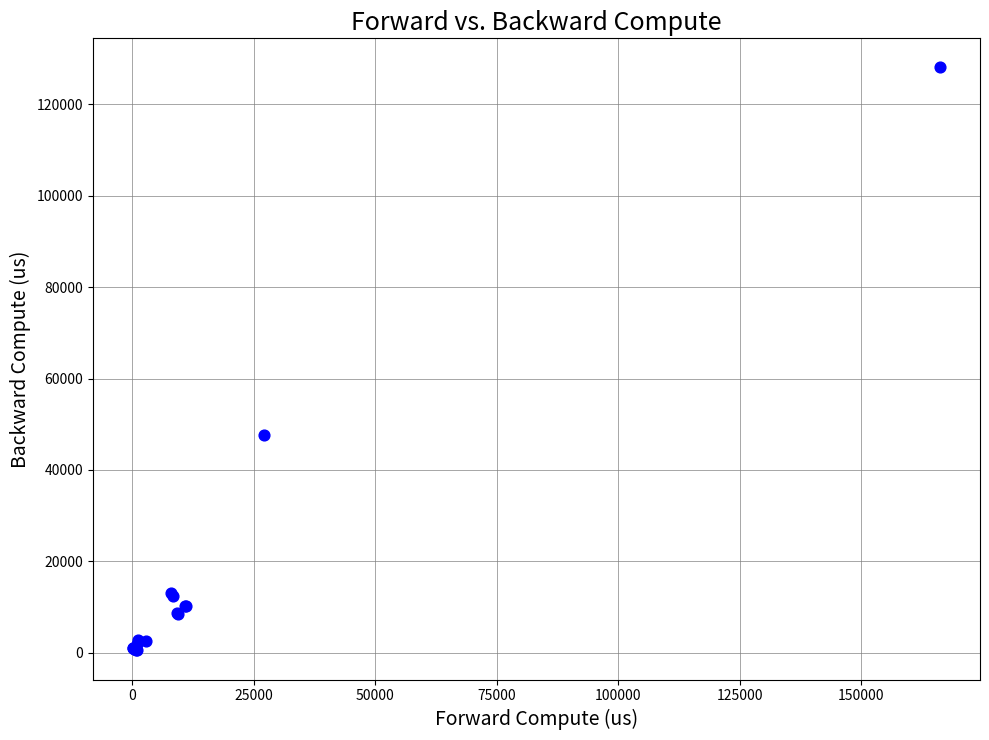

What Y value in the scatter plot is closest to 64285?

47618.2